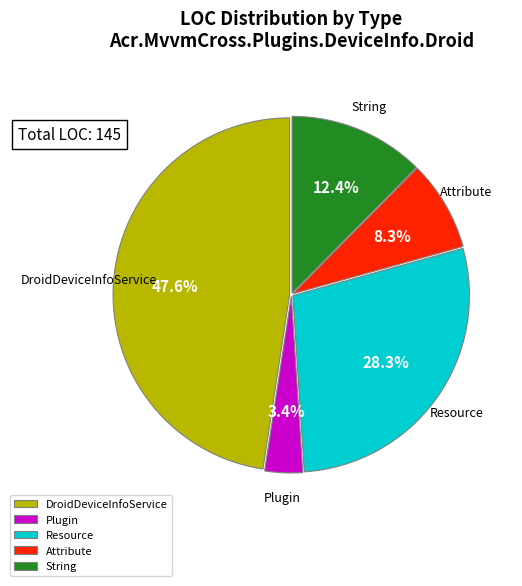

Is there any slice that represents more than half of the pie?

No